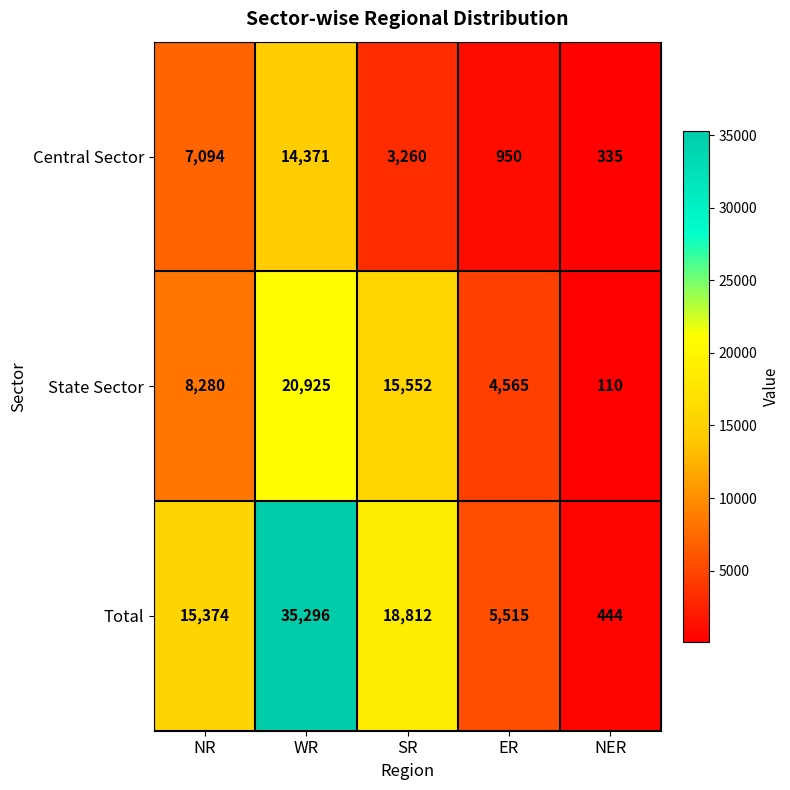

True or false: Total has a value of 32498 at SR.

False